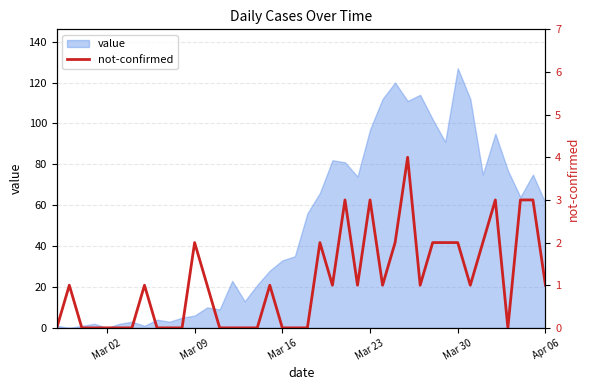

What is the highest value of the value series?

127